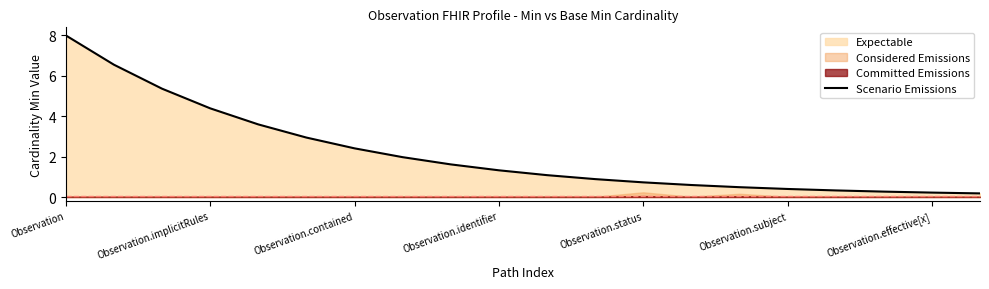

The Scenario Emissions series shows 0.7 at Observation.status. True or false?

True